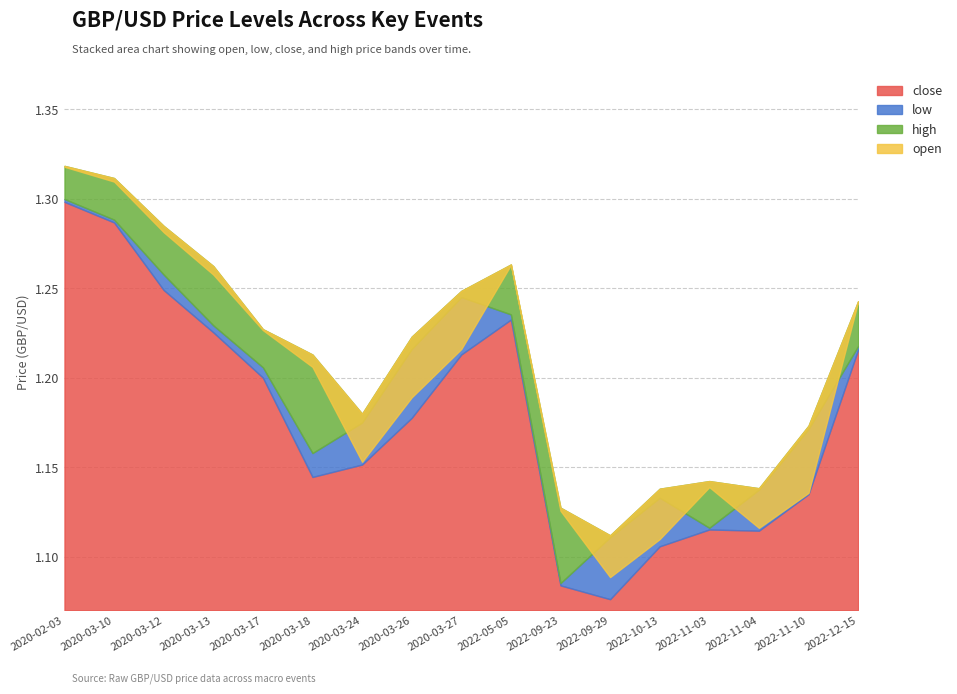

Is it true that close equals 1.5 at 2022-11-04?

False